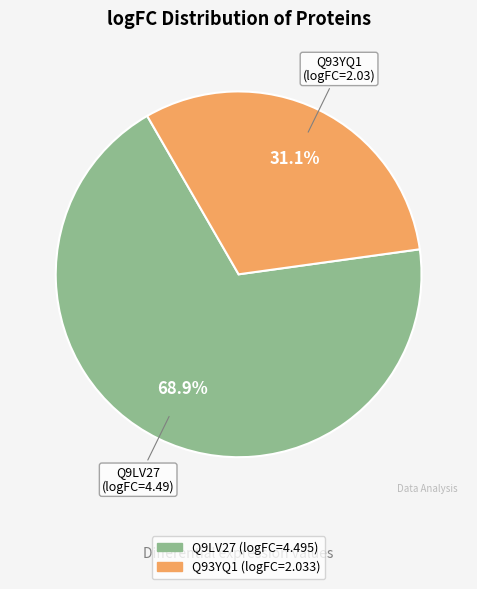

To the nearest percent, what portion does Q9LV27 represent?

69%